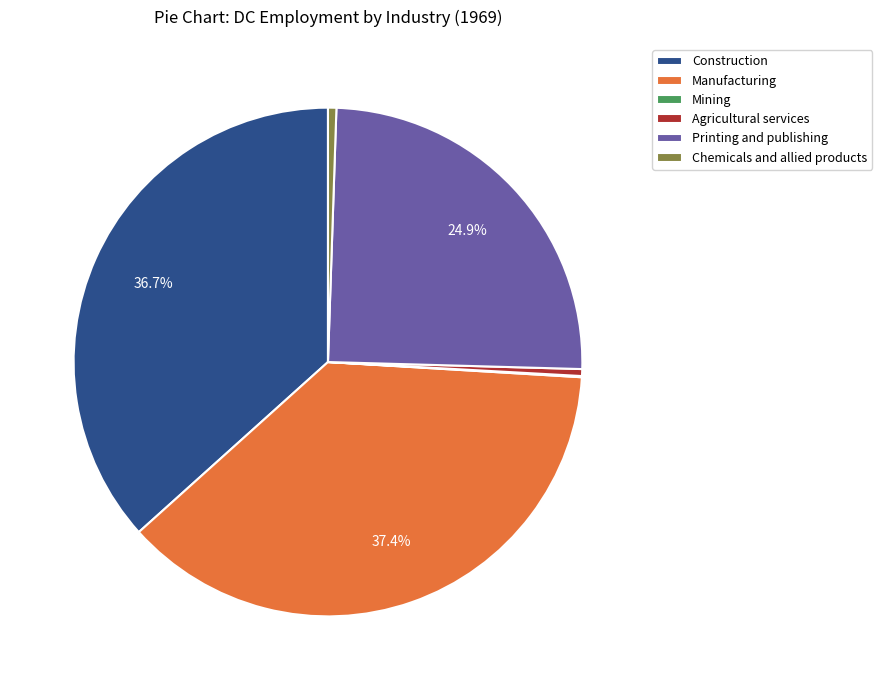

To the nearest percent, what is the average slice percentage?

17%